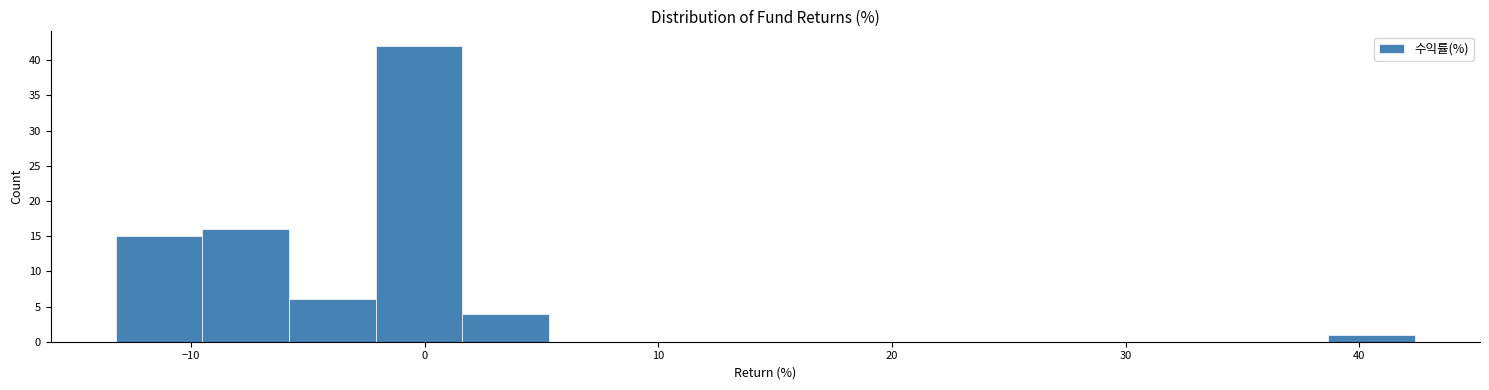

Around what value on the x-axis is the tallest bar? Give the approximate position of its centre, as read against the axis.

0